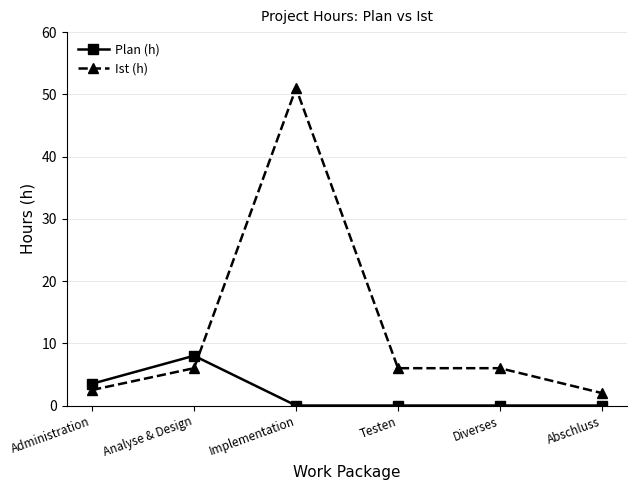

Where is the first local maximum for Plan (h)?

Analyse & Design